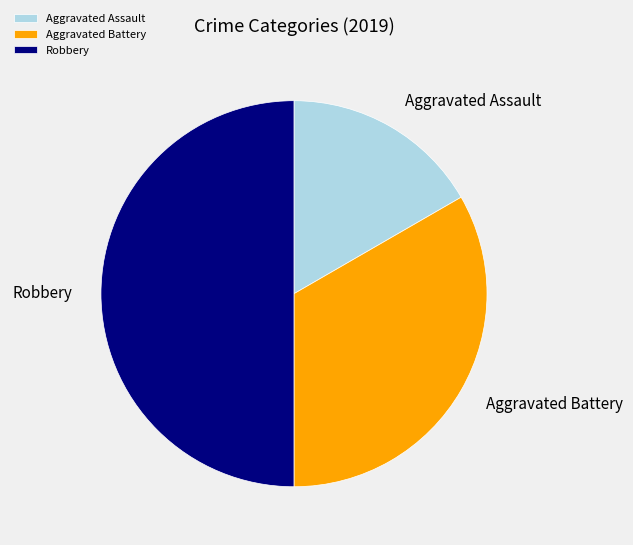

Does Aggravated Assault represent more than half of the total?

No